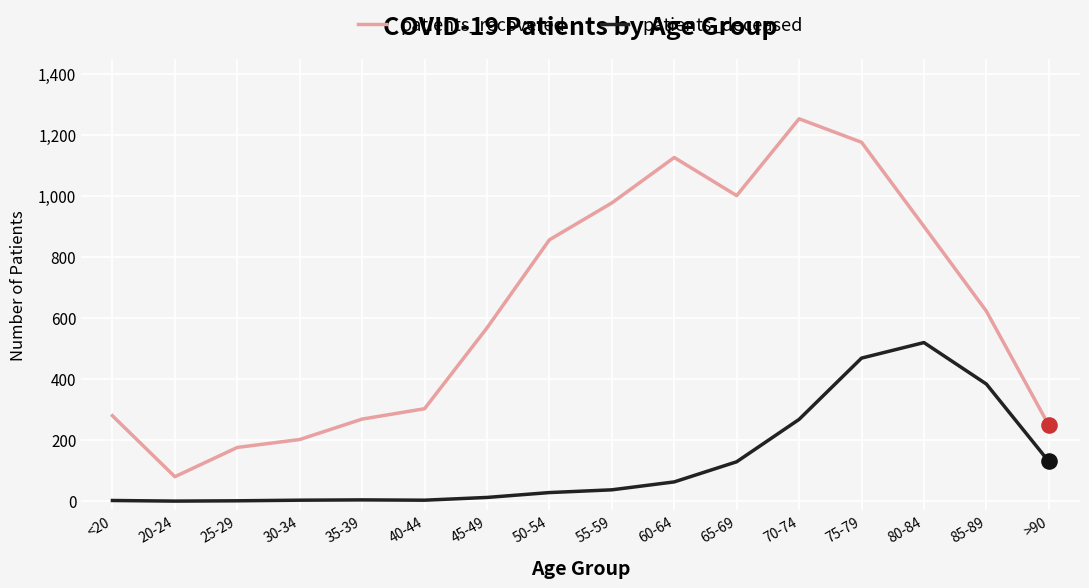

At which category is the sum across all series the highest?

75-79